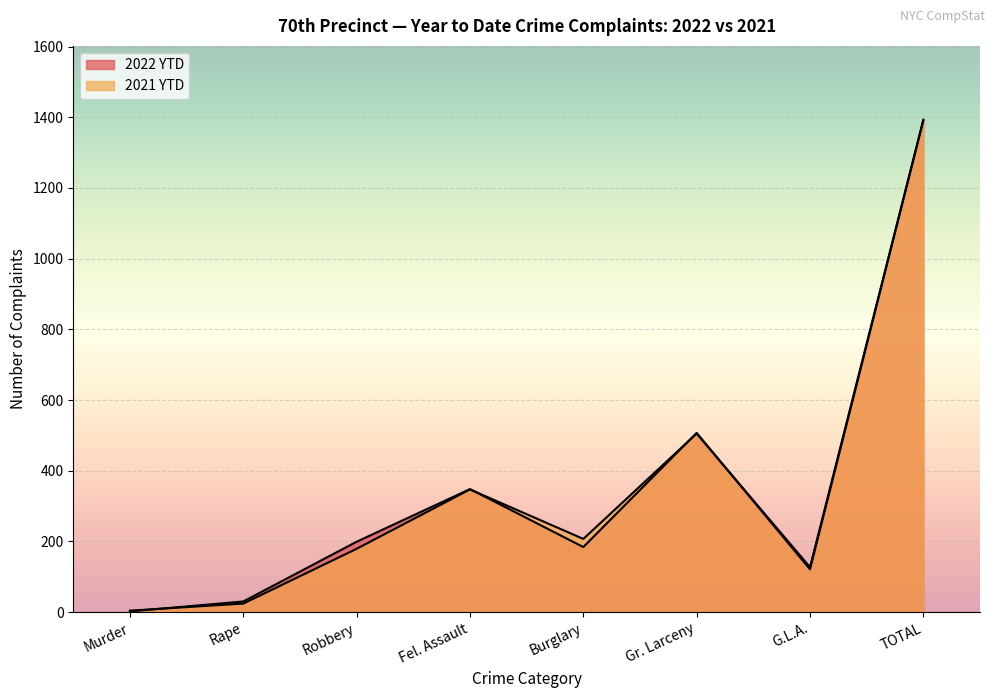

Which series changed the most between Murder and Robbery?

2022 YTD